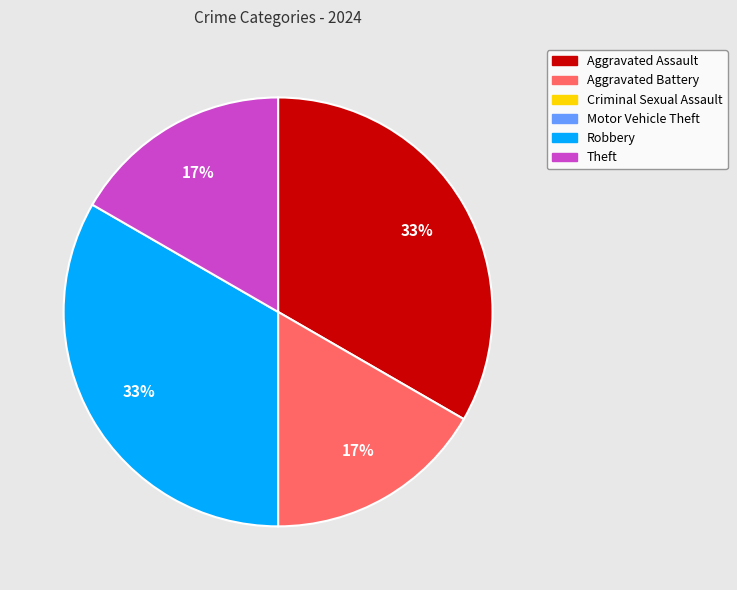

To the nearest percent, what is the average slice percentage?

25%